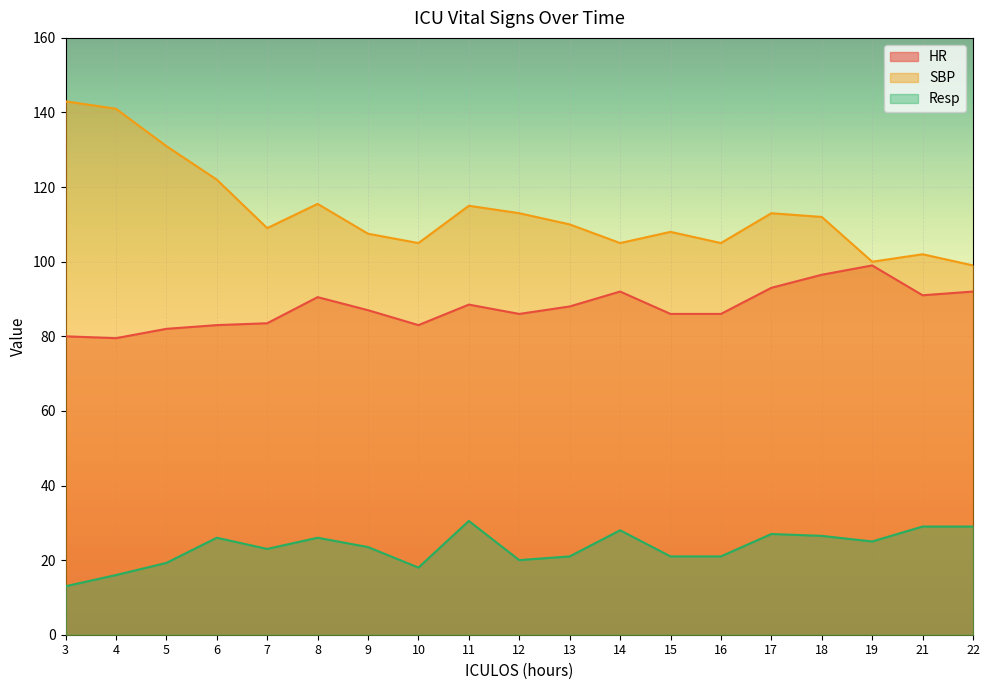

The HR series shows 90.5 at 8. True or false?

True